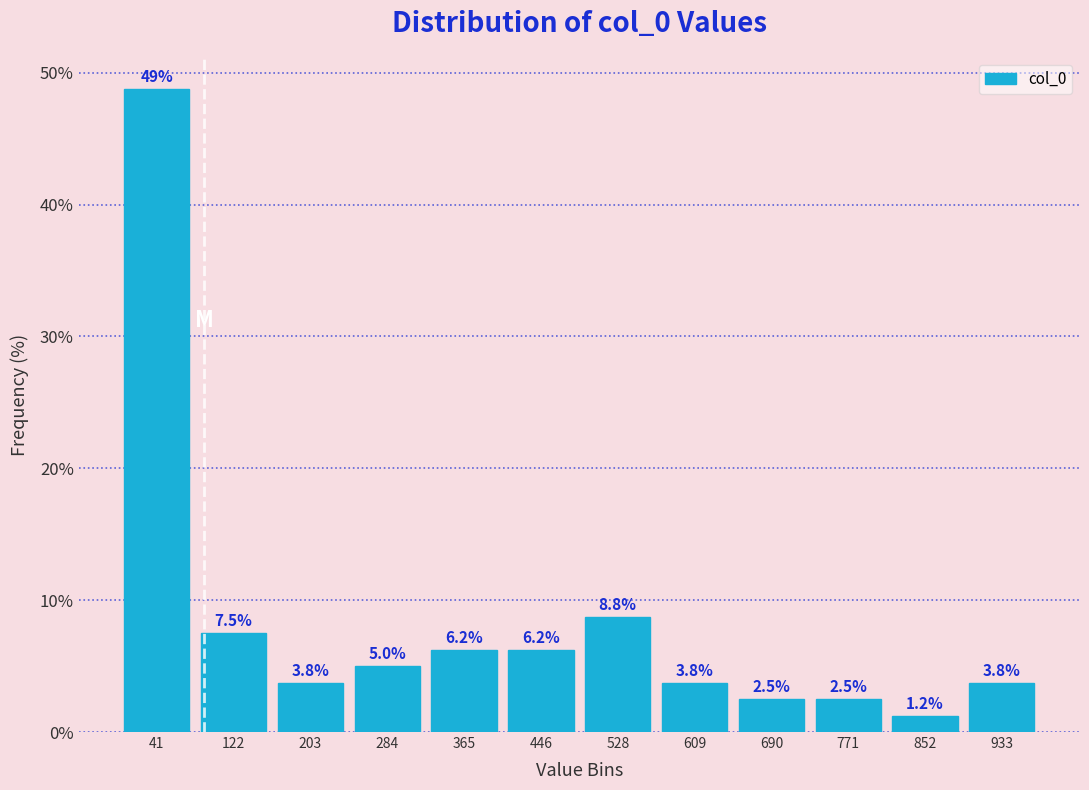

Over which range of the x-axis is the bar tallest?

0 to 80